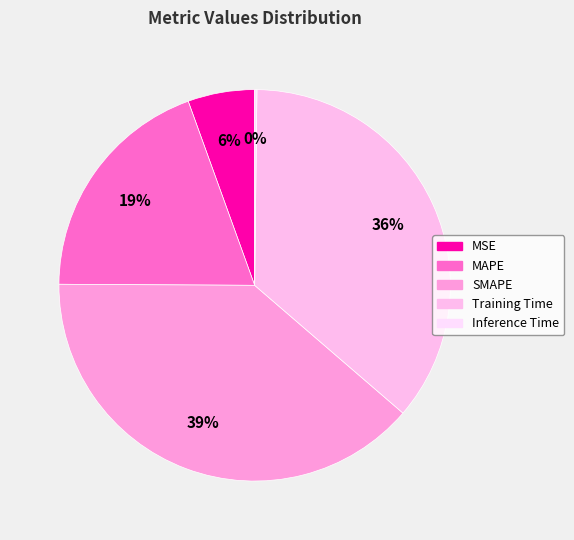

True or false: MAPE accounts for 32% of the total.

False